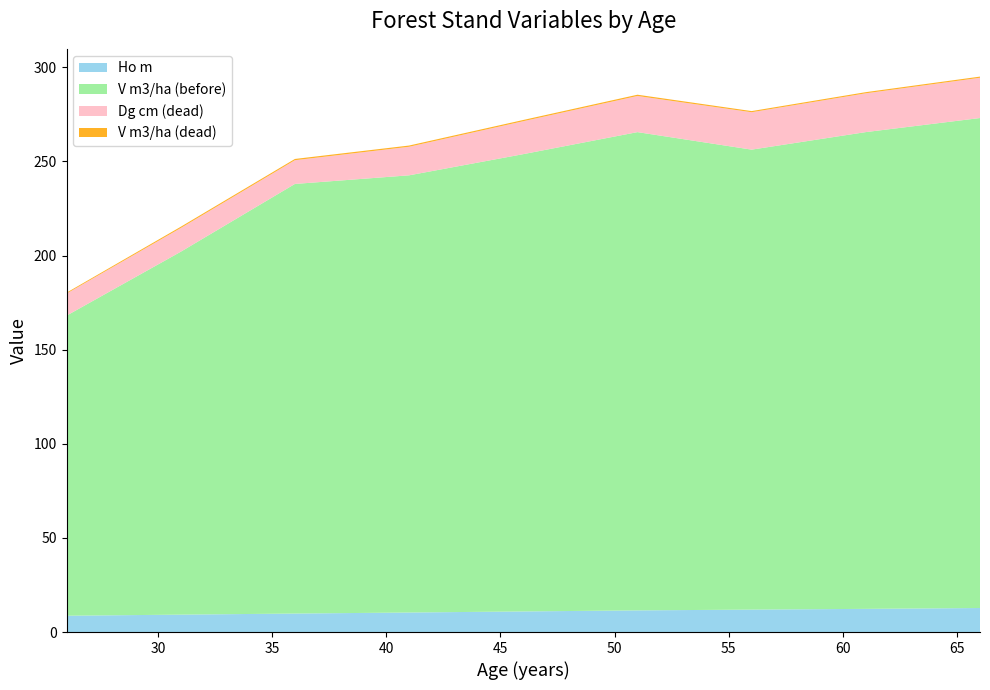

Reading right to left, transcribe all the data shown in this chart.

Ho m: 66=12.8	61=12.3	56=11.9	51=11.5	46=10.9	41=10.4	36=9.8	31=9.2	26=8.7
V m3/ha (before): 66=260.3	61=253.3	56=244.4	51=254.1	46=242.9	41=232.2	36=228.2	31=192.8	26=159.4
Dg cm (dead): 66=21.4	61=20.6	56=19.9	51=19.2	46=17.5	41=15.2	36=12.6	31=12.6	26=11.7
V m3/ha (dead): 66=0.6	61=0.6	56=0.6	51=0.7	46=0.7	41=0.7	36=0.7	31=0.7	26=0.5